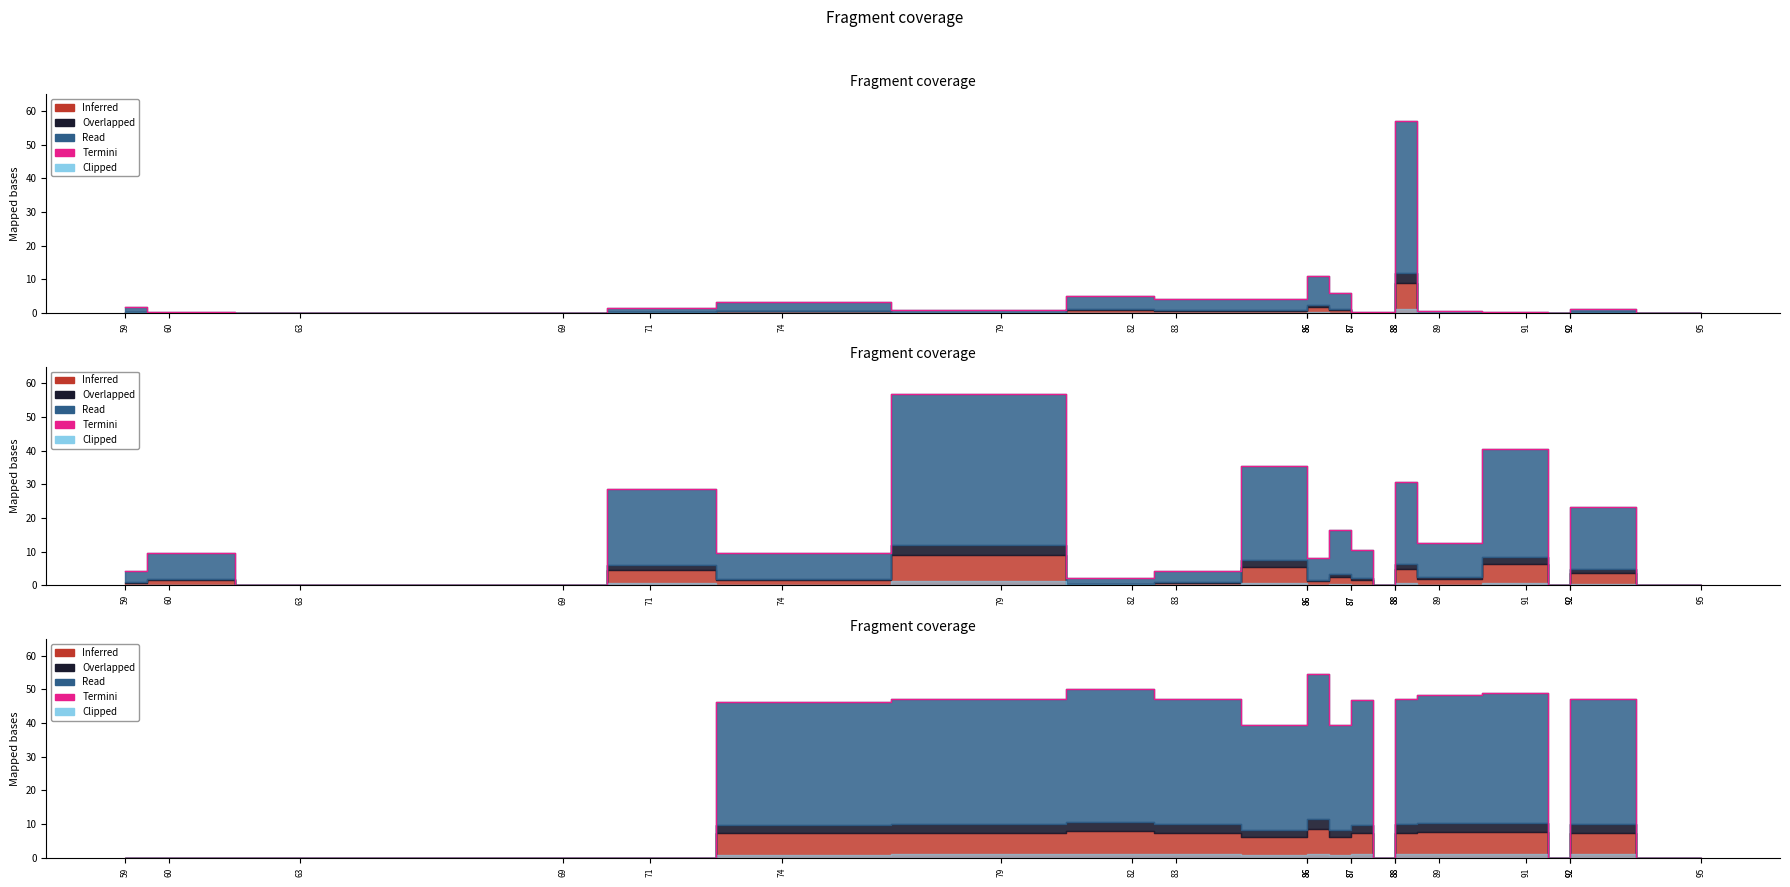

True or false: the data shows 31.4 at 59.

False